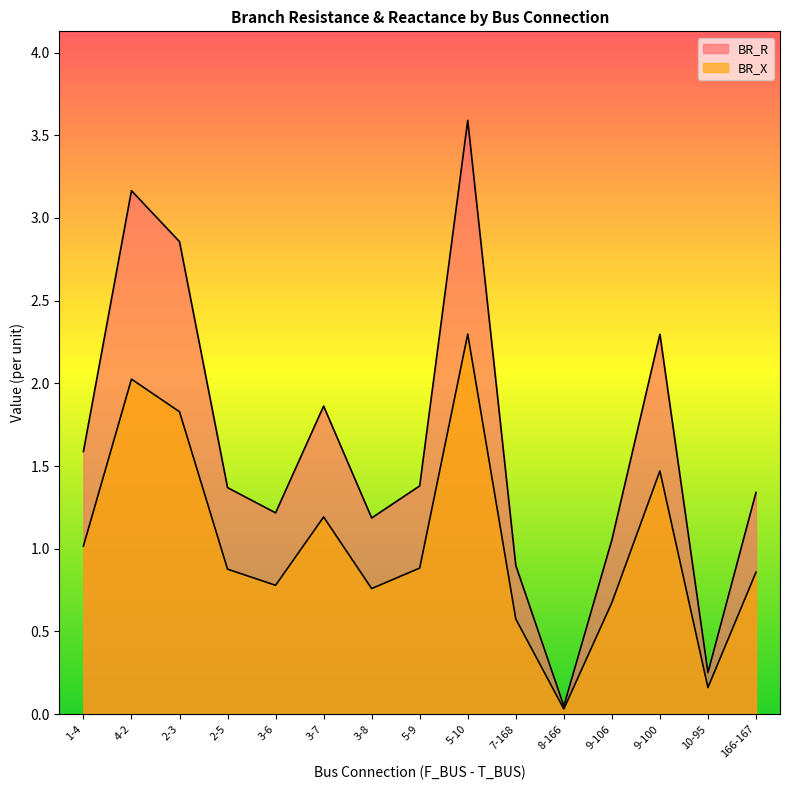

Is the value of BR_R at 3-6 greater than the value of BR_X at 5-10?

No